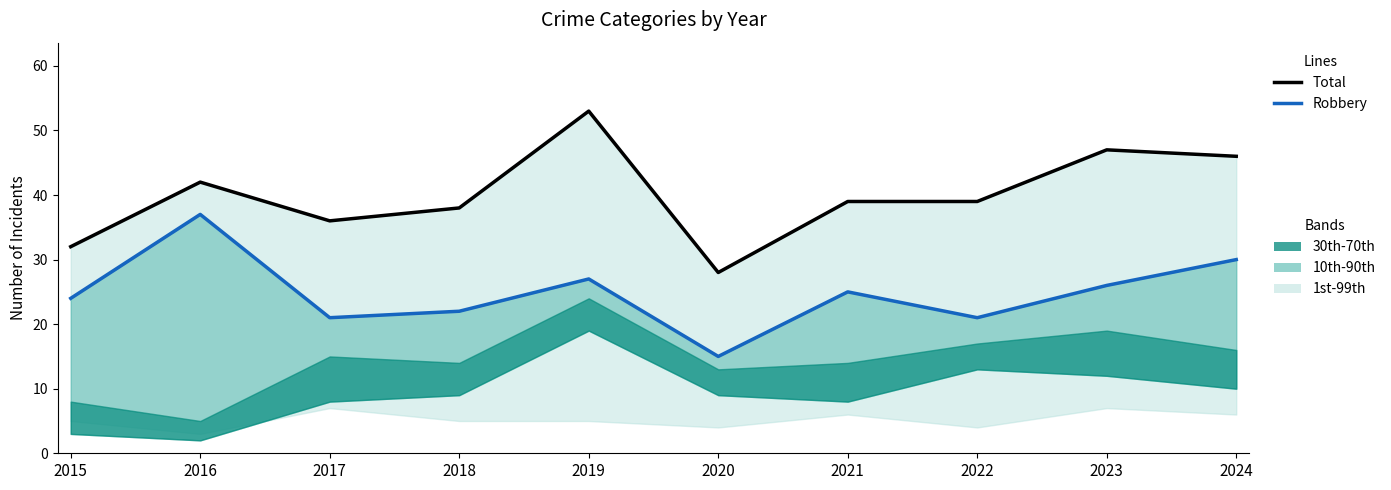

Is it true that Robbery equals 5 at 2018?

False